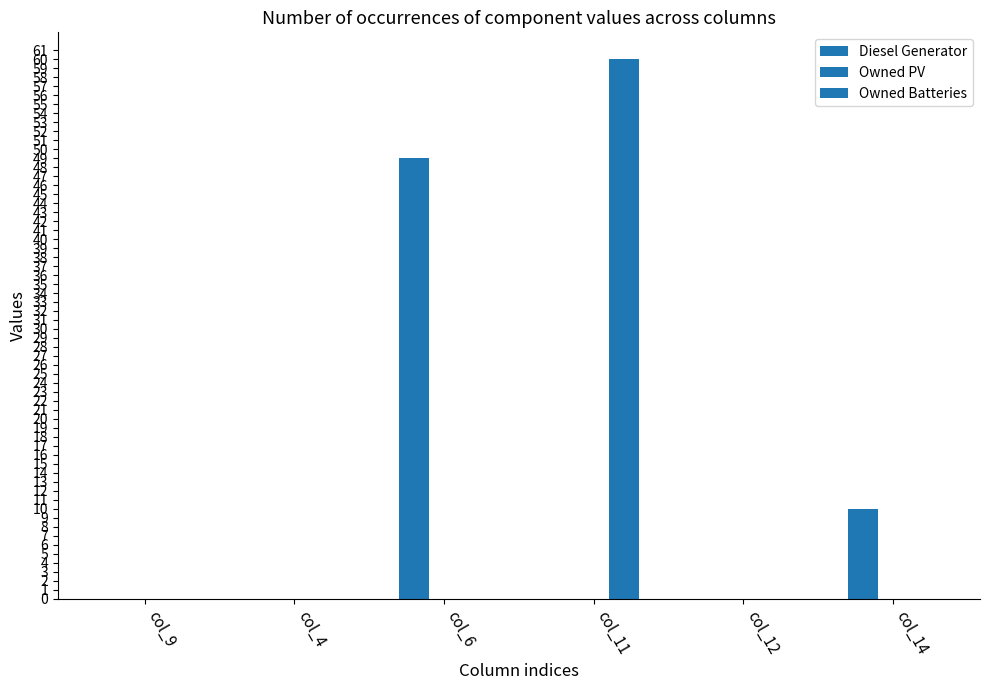

List the labels in order of Owned Batteries value, largest first.

col_11, col_9, col_4, col_6, col_12, col_14